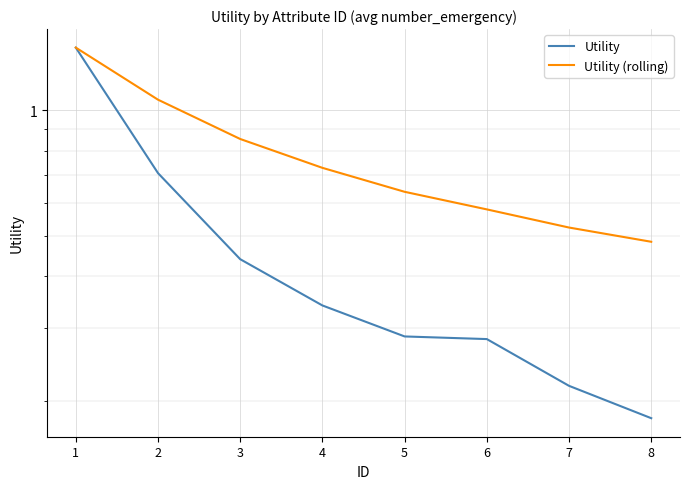

At which category does the chart reach its minimum across all series?

8